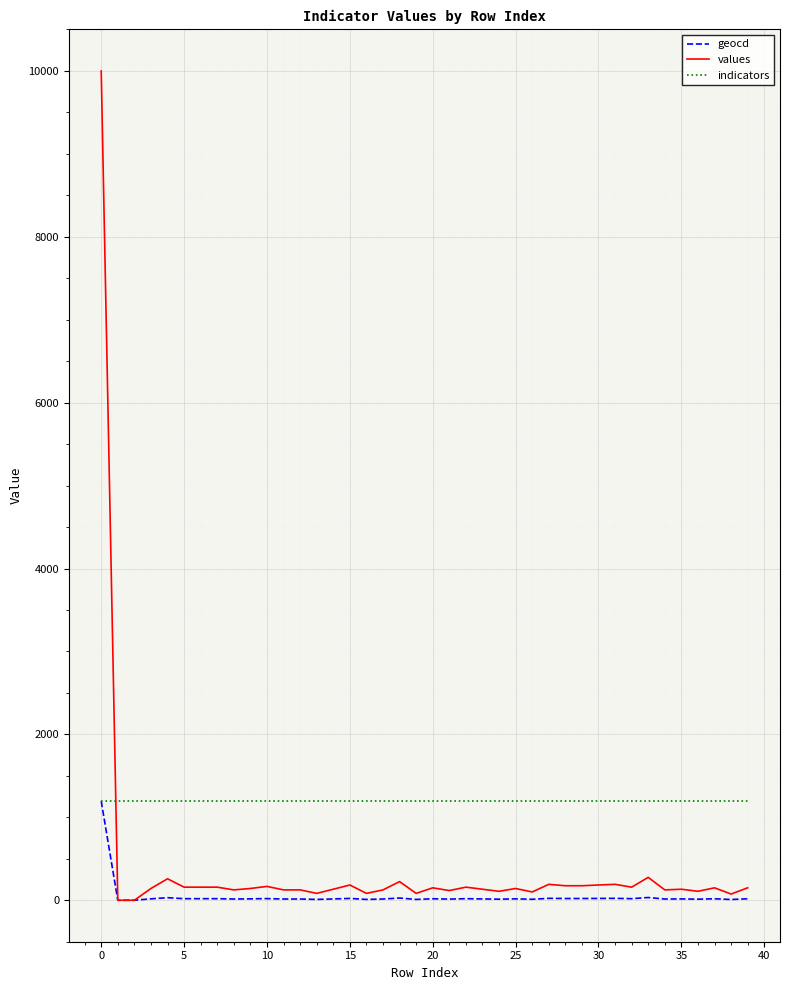

Which series has the widest spread of values?

values